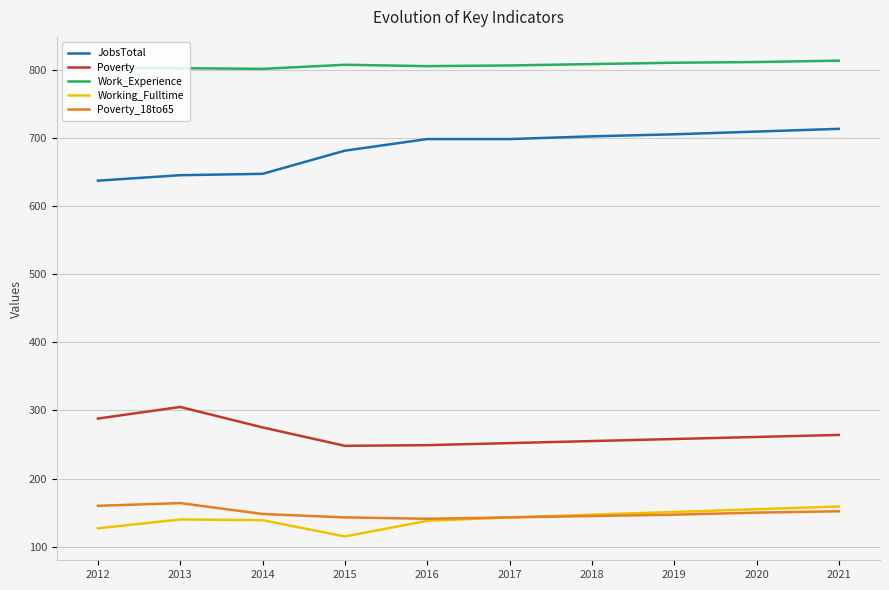

What is the average value of the Poverty series?

266